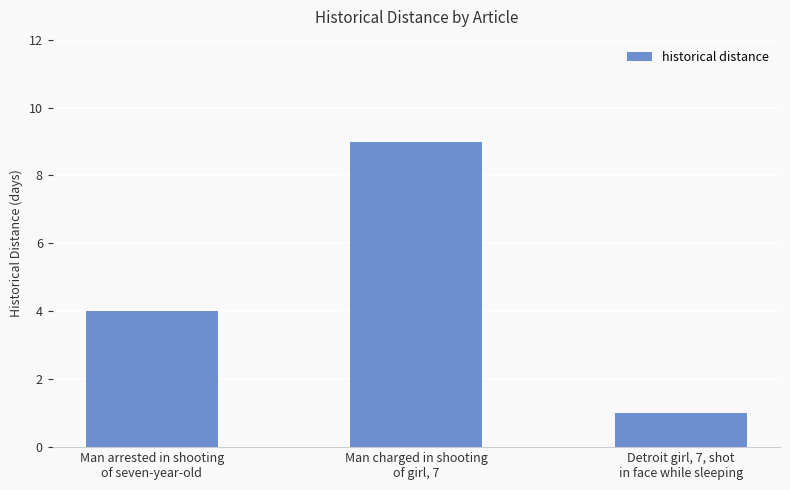

What is the smallest value displayed?

1